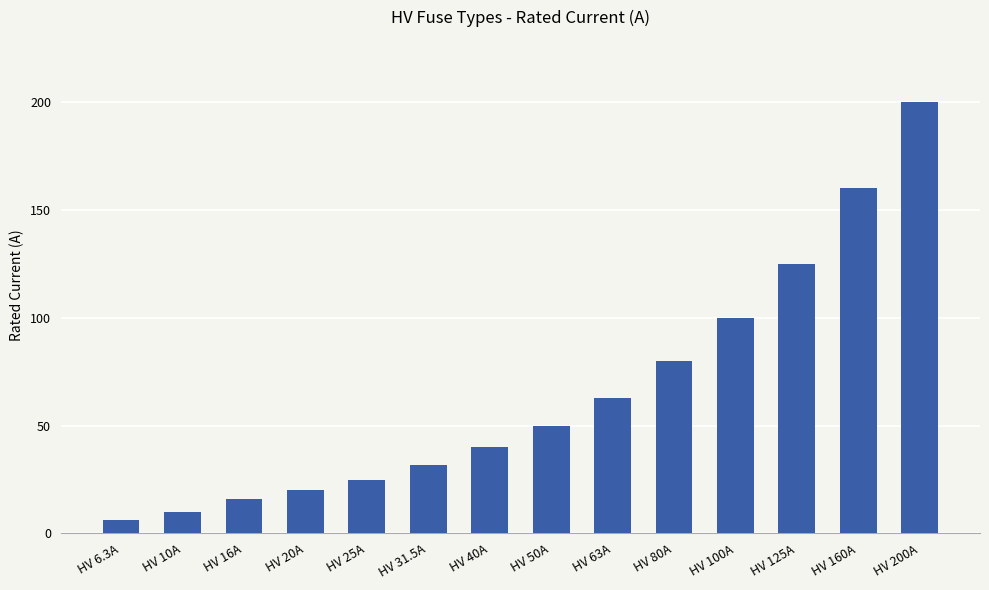

How many bars are there in total?

14